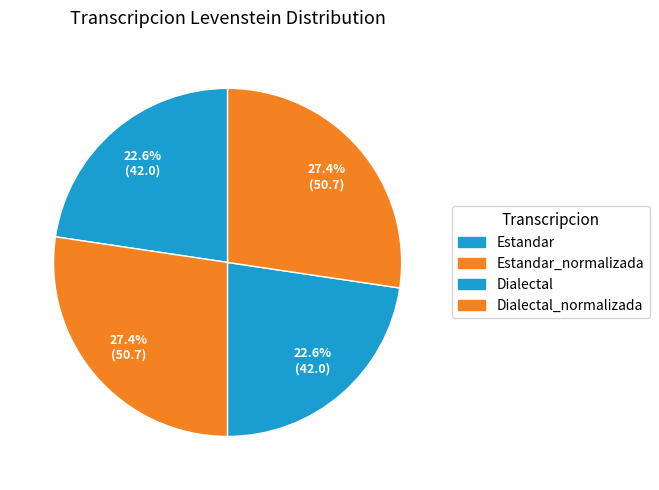

Count the number of slices in the pie.

4